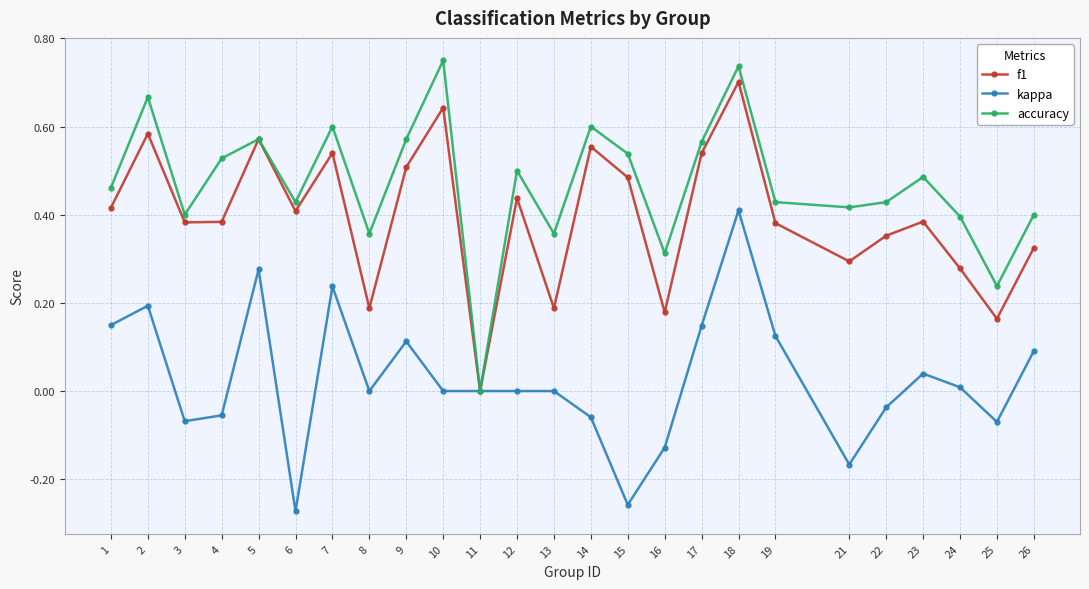

In f1, how many points are higher than both neighbors (excluding endpoints)?

8